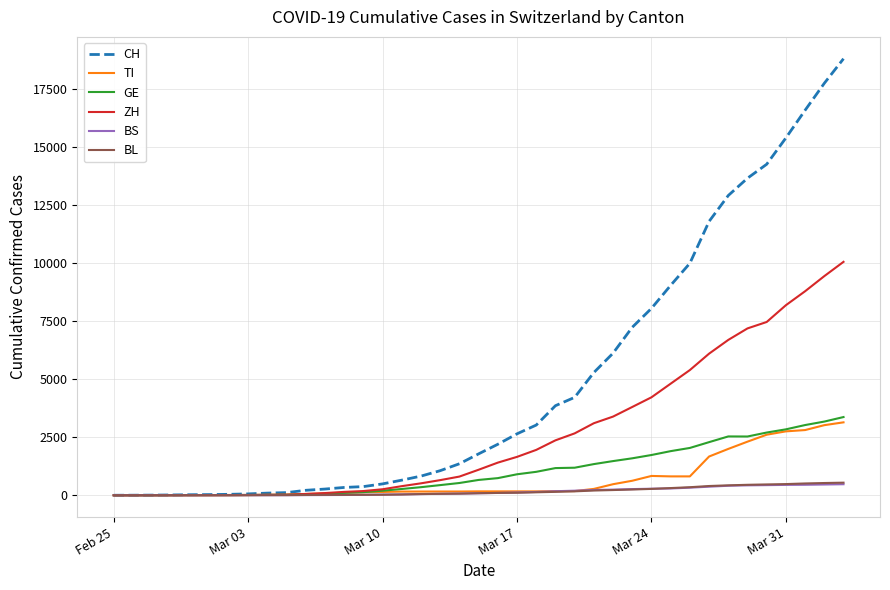

Which series has the widest spread of values?

CH